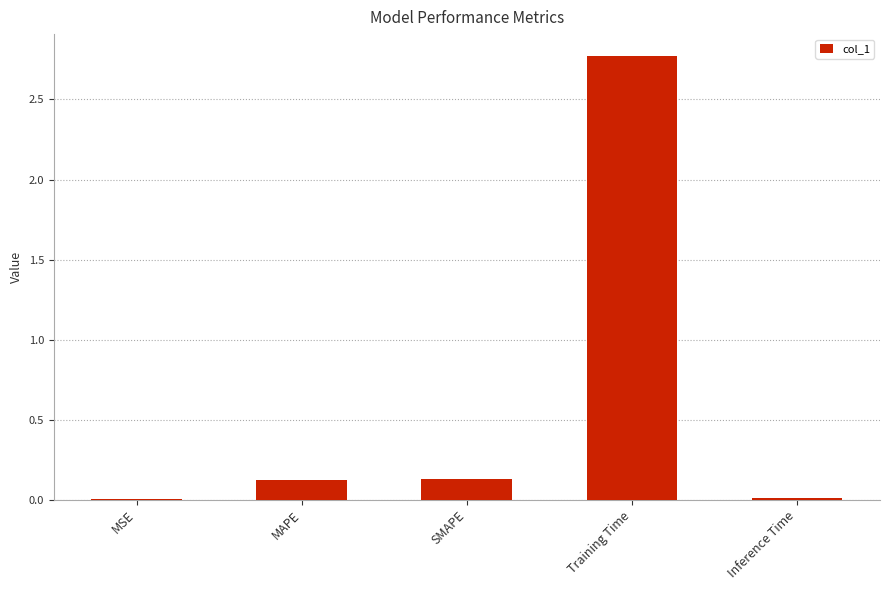

Is it true that the value at Training Time is 4.4?

False